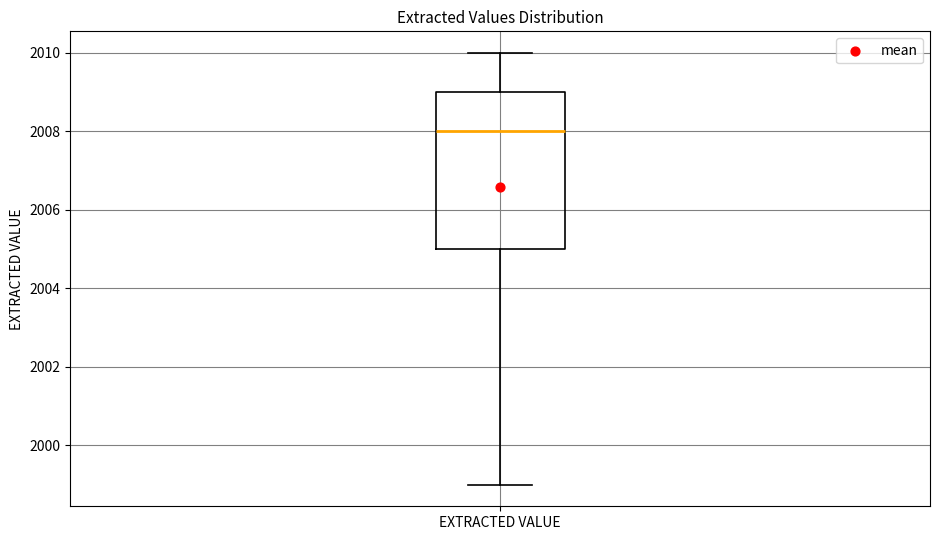

Read this box plot against the y-axis: the position of the median line, the range covered by the box, and the ends of both whiskers. The values are not printed on the chart, so give them approximately, as read against the axis.

median 2008, box 2005 to 2009, whiskers 1999 to 2010